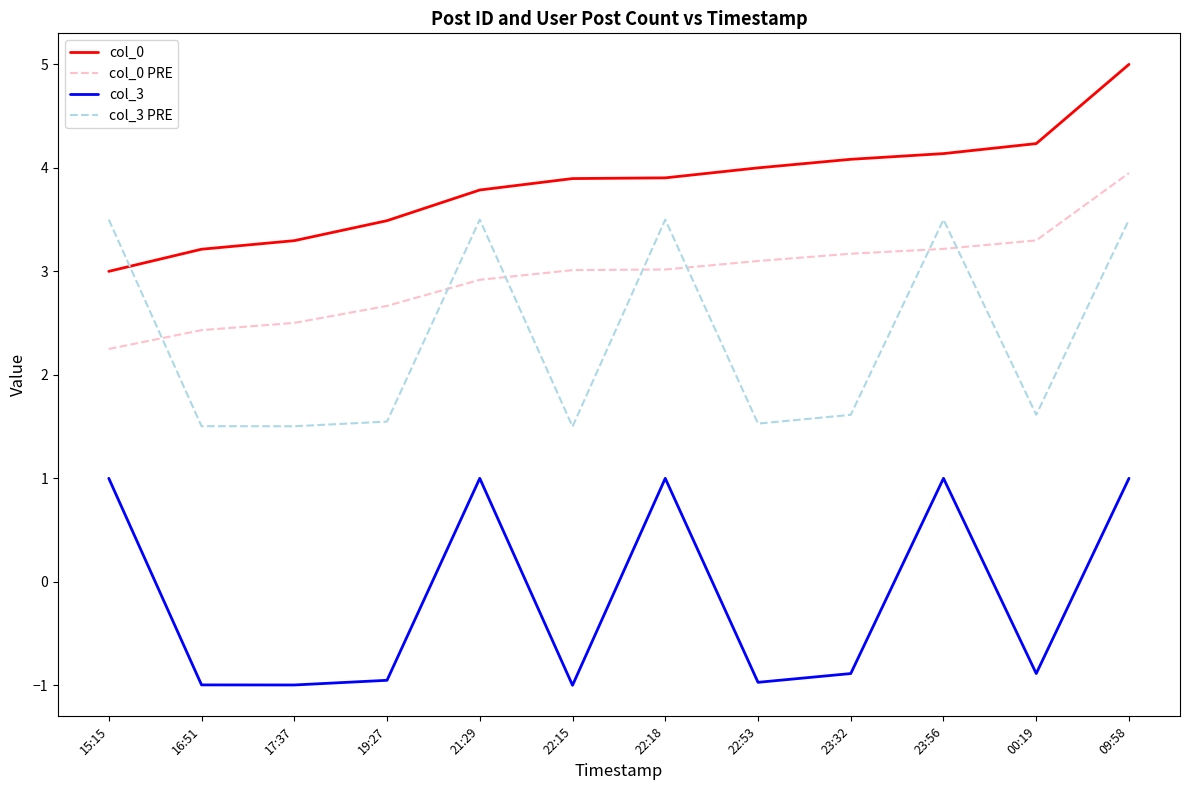

What are all the series names shown in the legend?

col_0, col_0 PRE, col_3, col_3 PRE